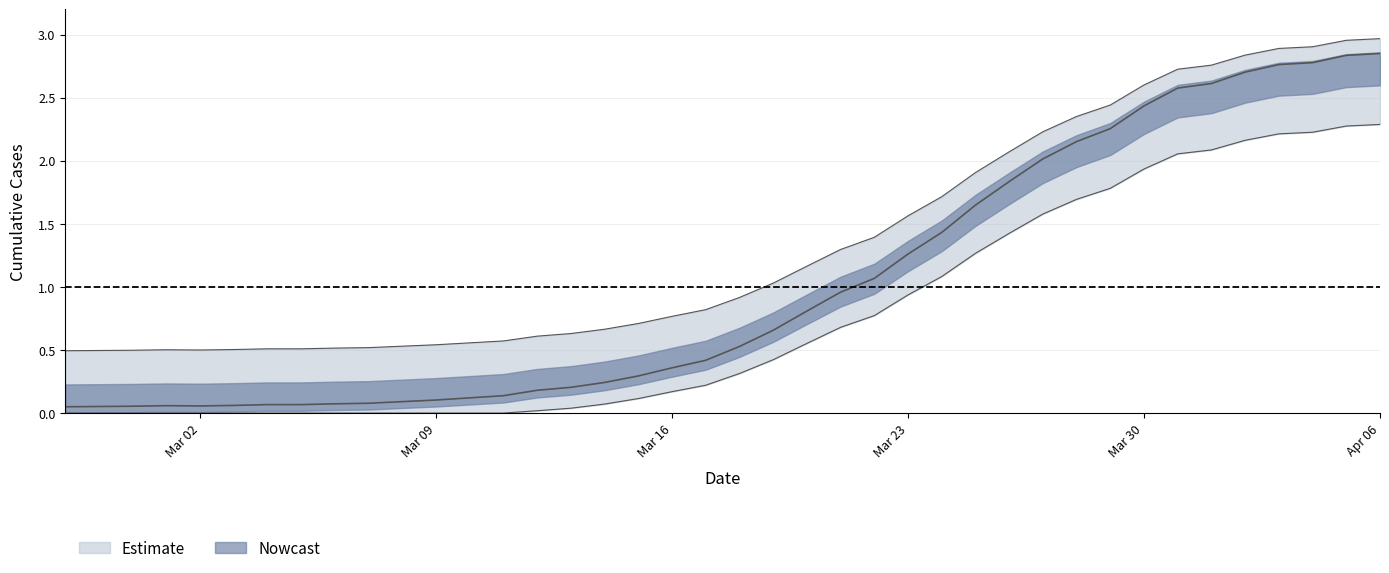

What is the difference between the maximum and minimum values?

2.8